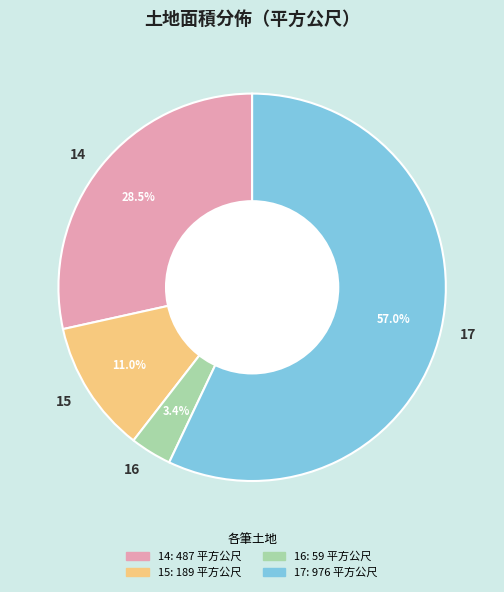

To the nearest percent, what is the combined percentage of 15 and 17?

68%